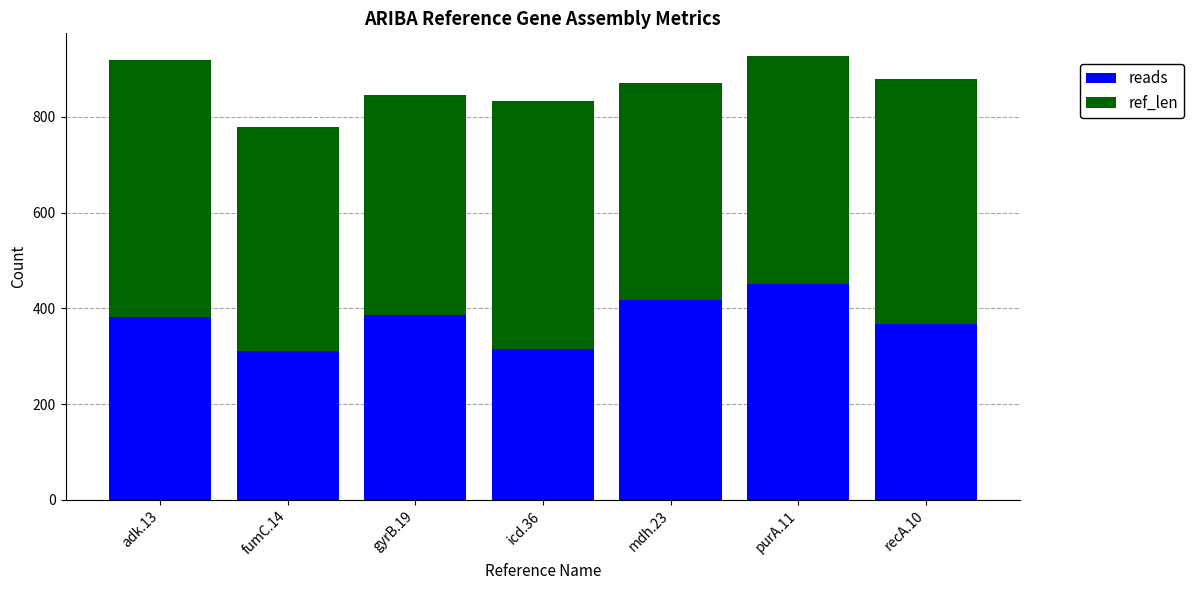

What is the total value across all series at purA.11?

928